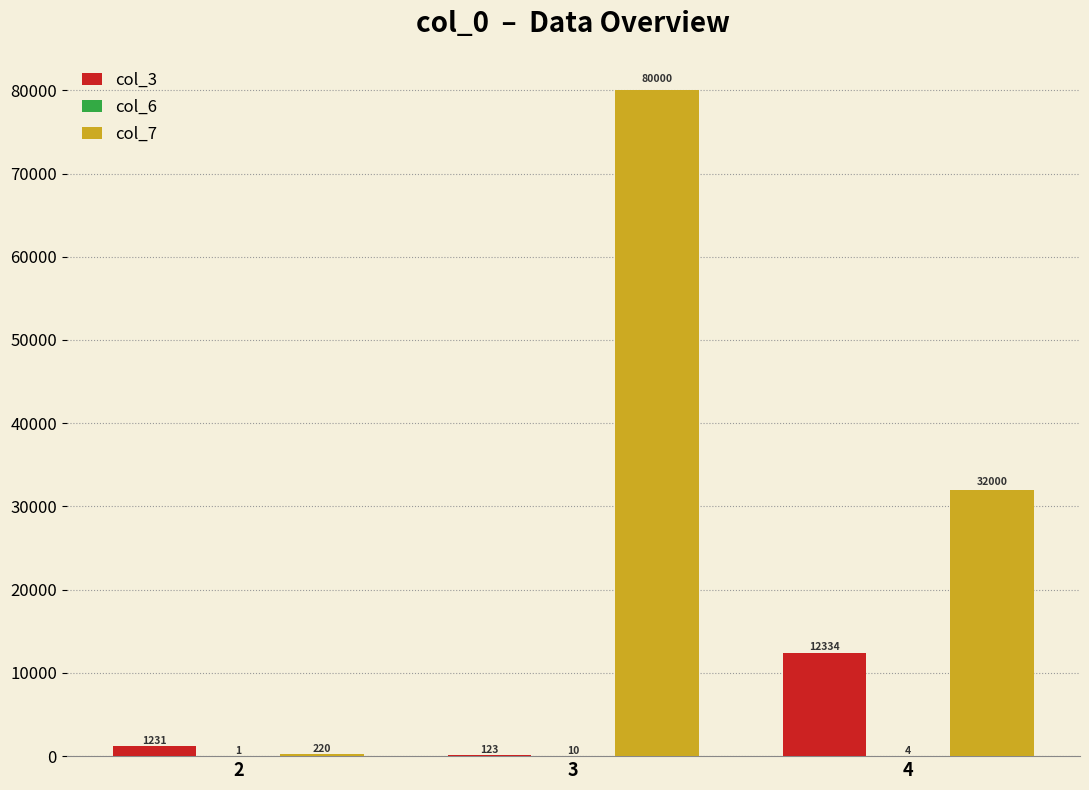

What is the sum of the col_7 values at 3 and 4?

112000